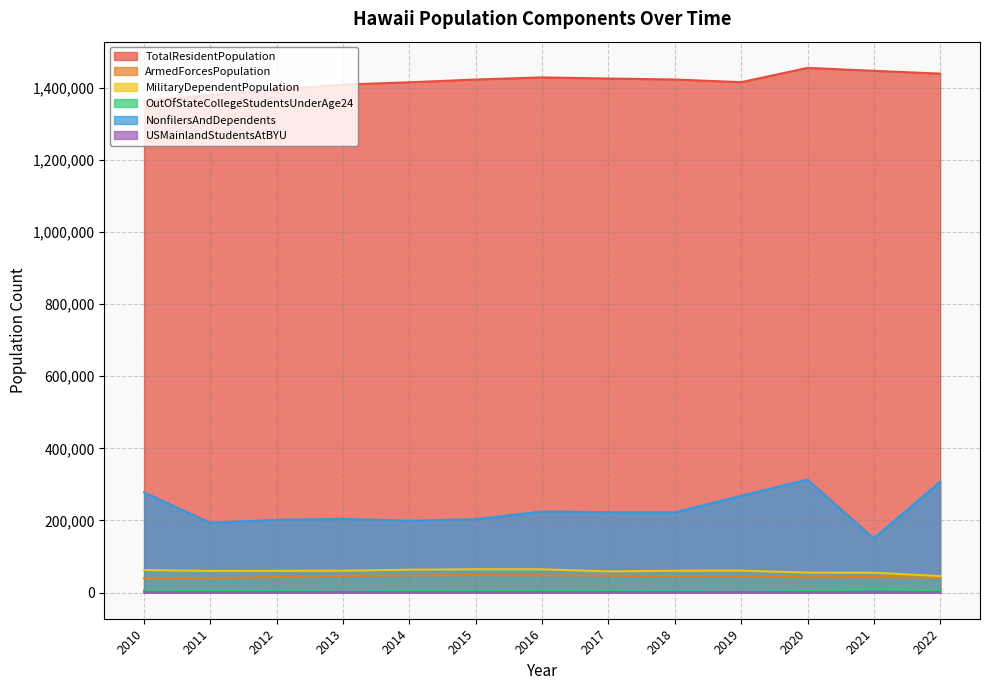

How many interior local valleys does the OutOfStateCollegeStudentsUnderAge24 series have?

4